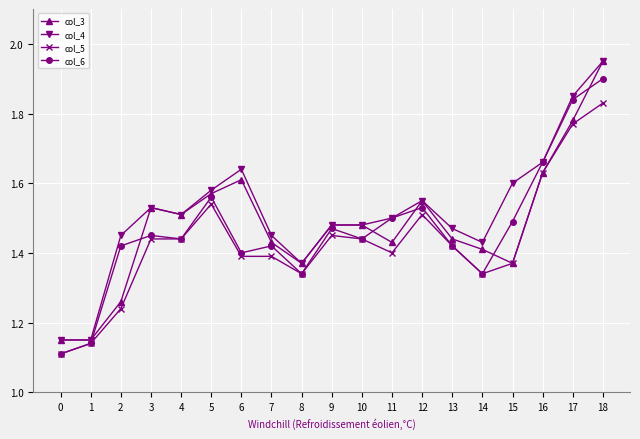

Which category has the highest value in the col_3 series?

18